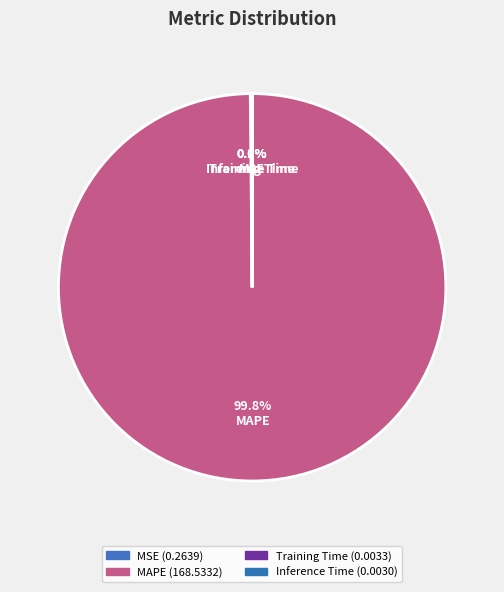

True or false: Inference Time accounts for 1% of the total.

False